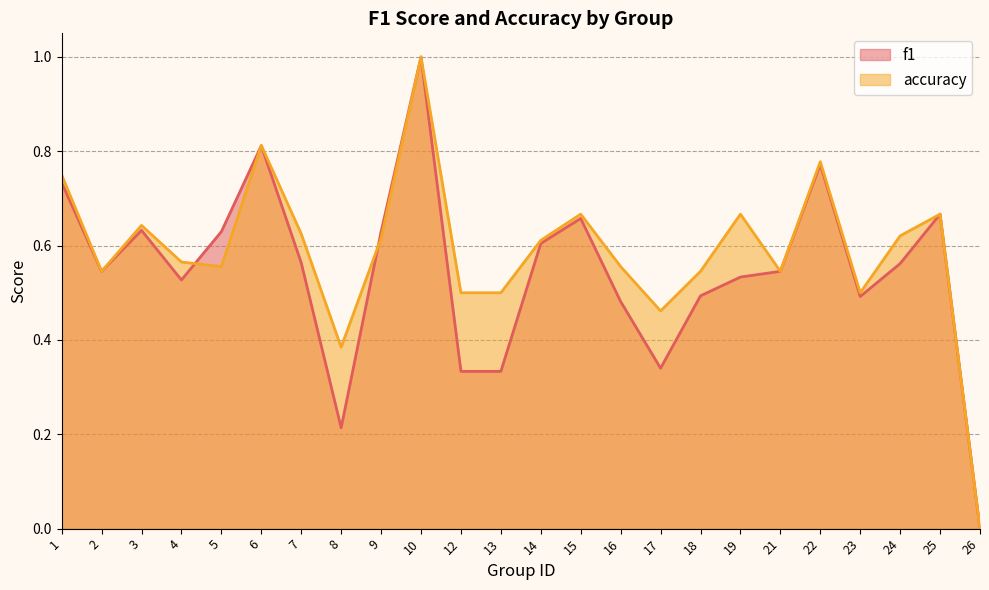

Does the chart have visible grid lines?

Yes